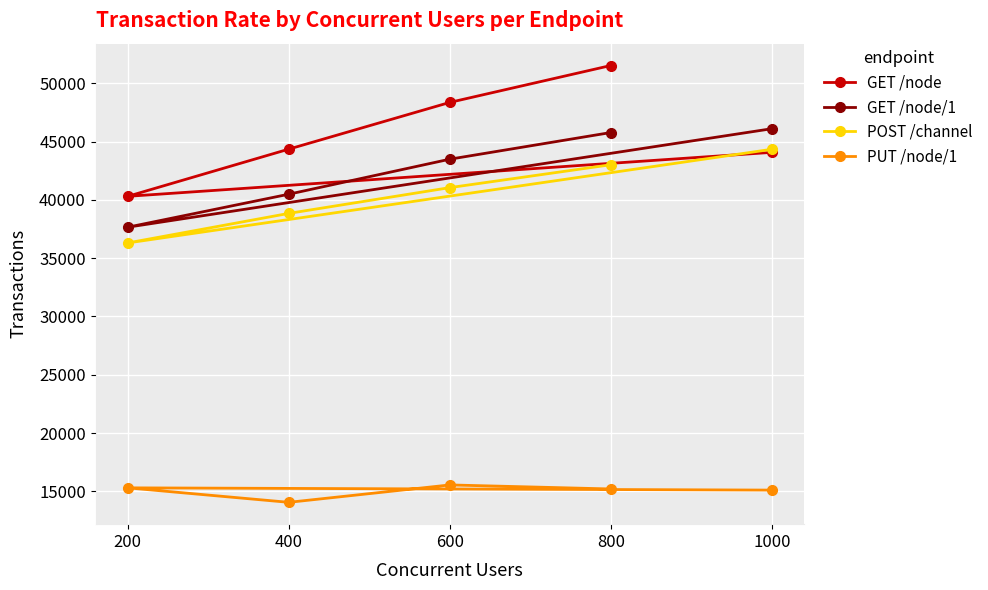

Which series has the largest total across all categories?

GET /node